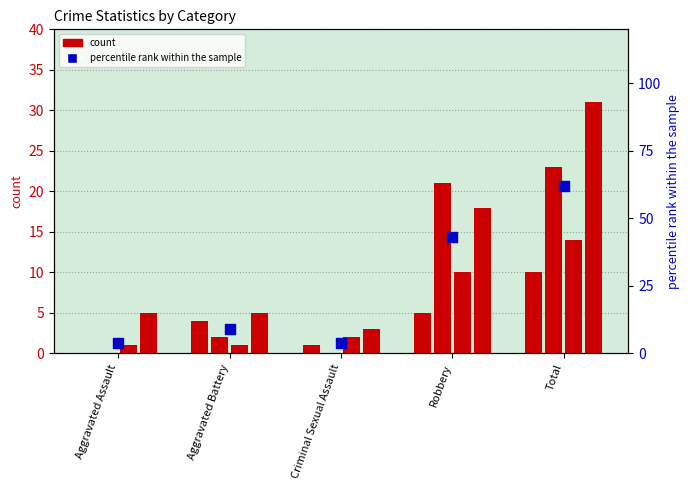

At which category is the sum across all series the highest?

Total